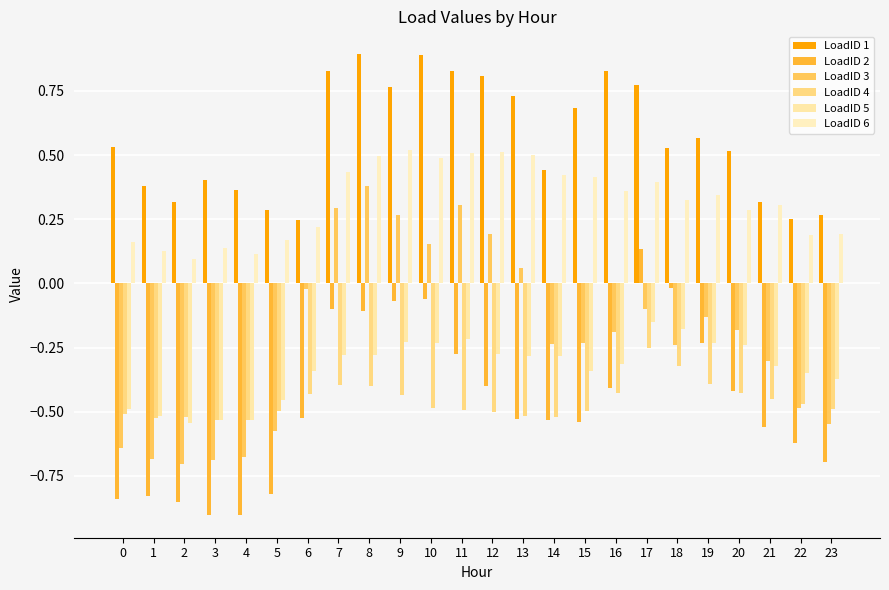

Which series has the largest total across all categories?

LoadID 1